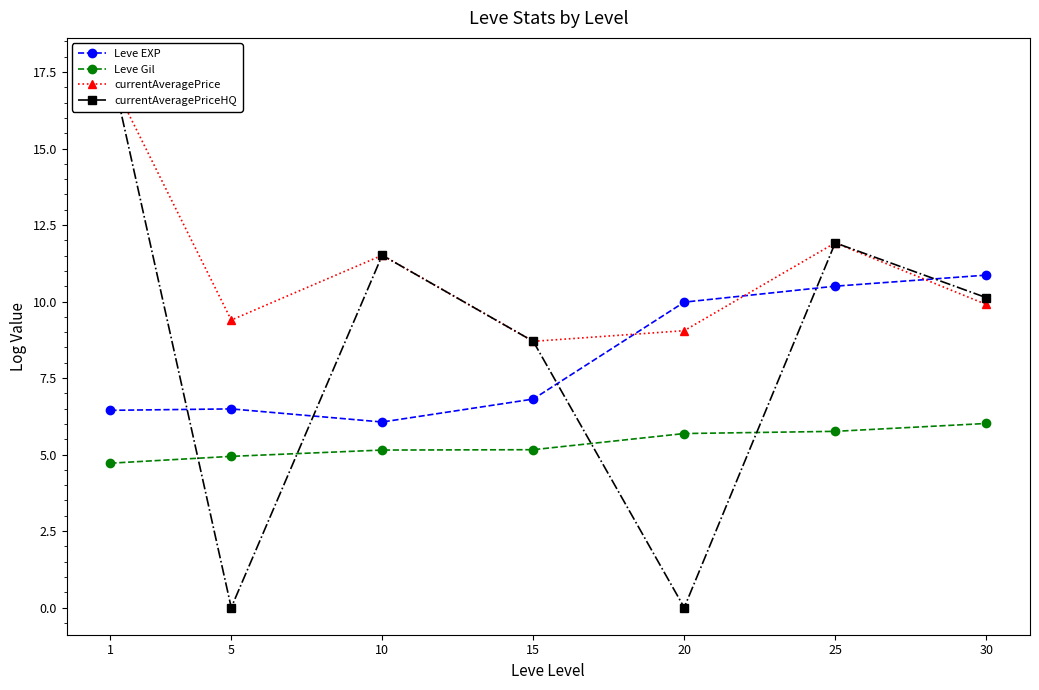

After their last crossing, which series has the higher values: currentAveragePriceHQ or currentAveragePrice?

currentAveragePrice